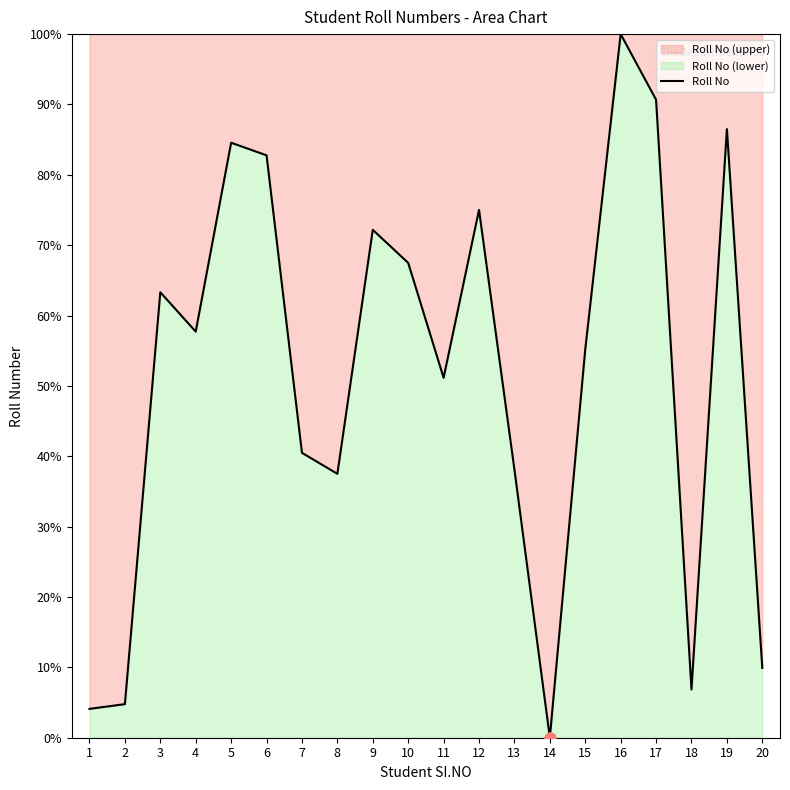

What is the change in value from 12 to 14?

-75.0